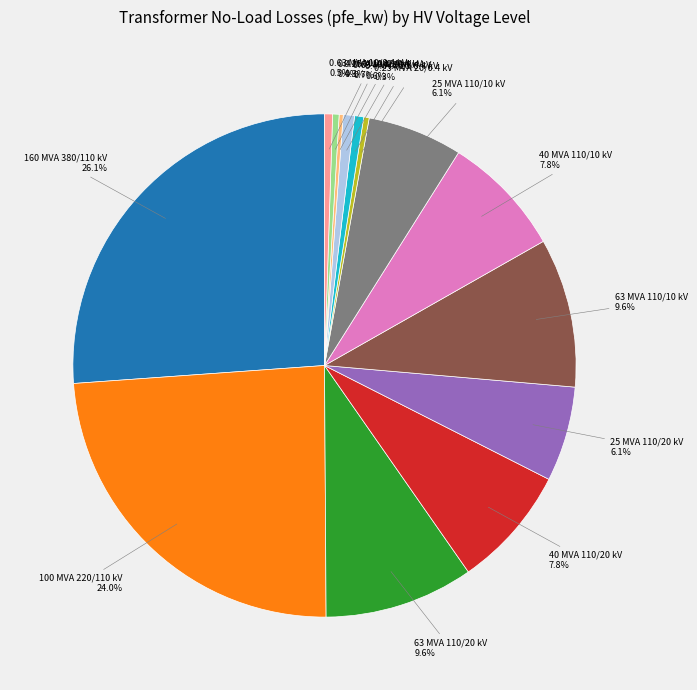

Does any single category account for the majority?

No